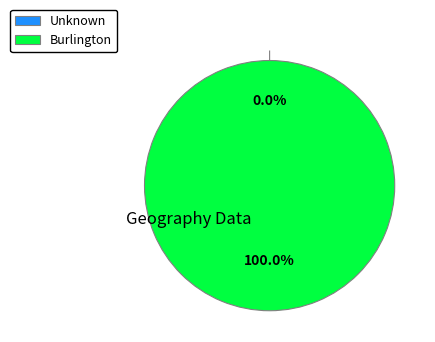

What percentage is the Burlington slice, to the nearest percent?

100%